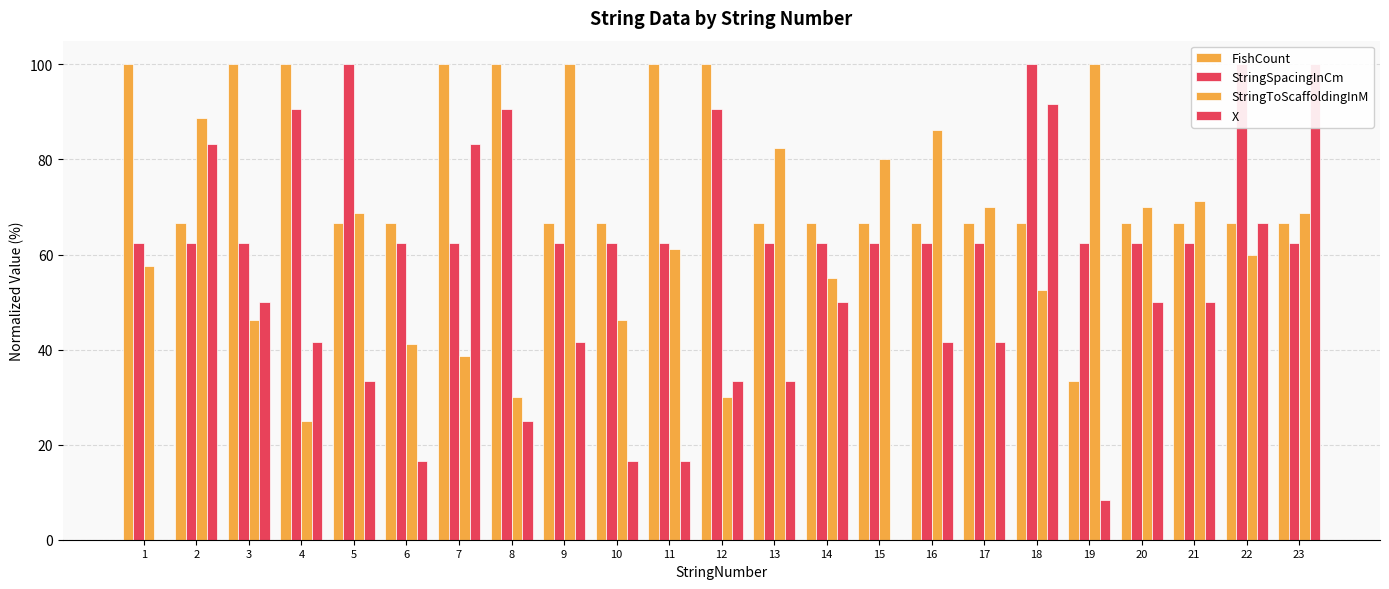

At how many categories does at least one series exceed 90?

13